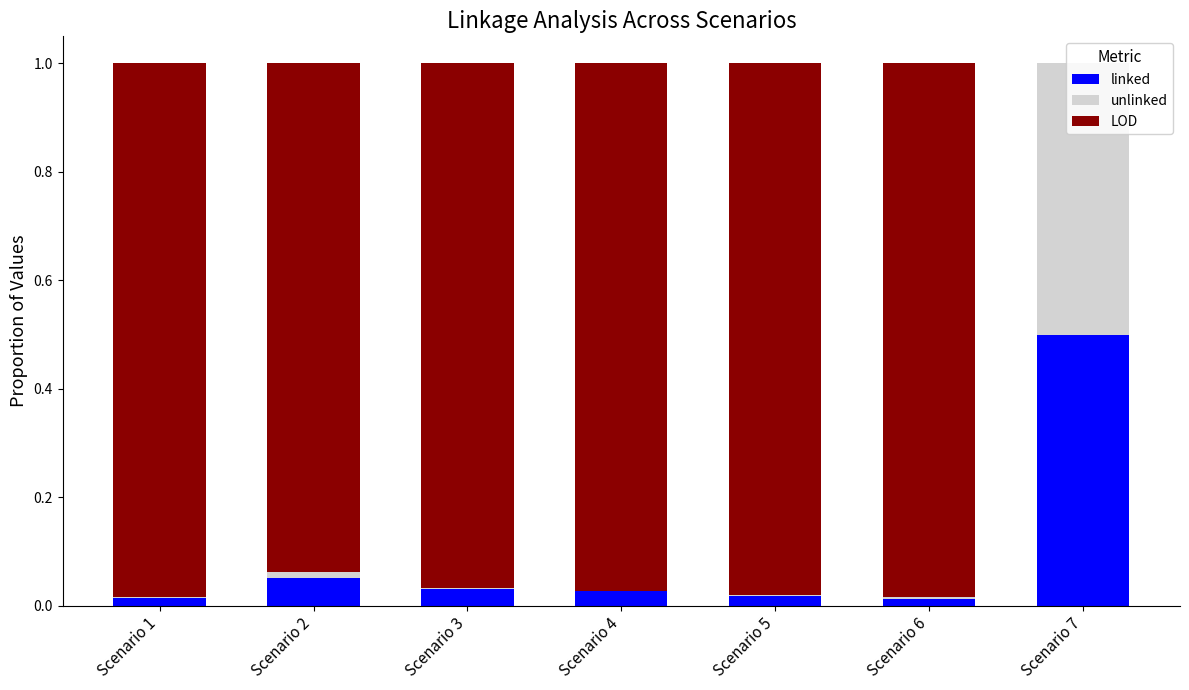

At which label does linked reach its peak?

Scenario 7